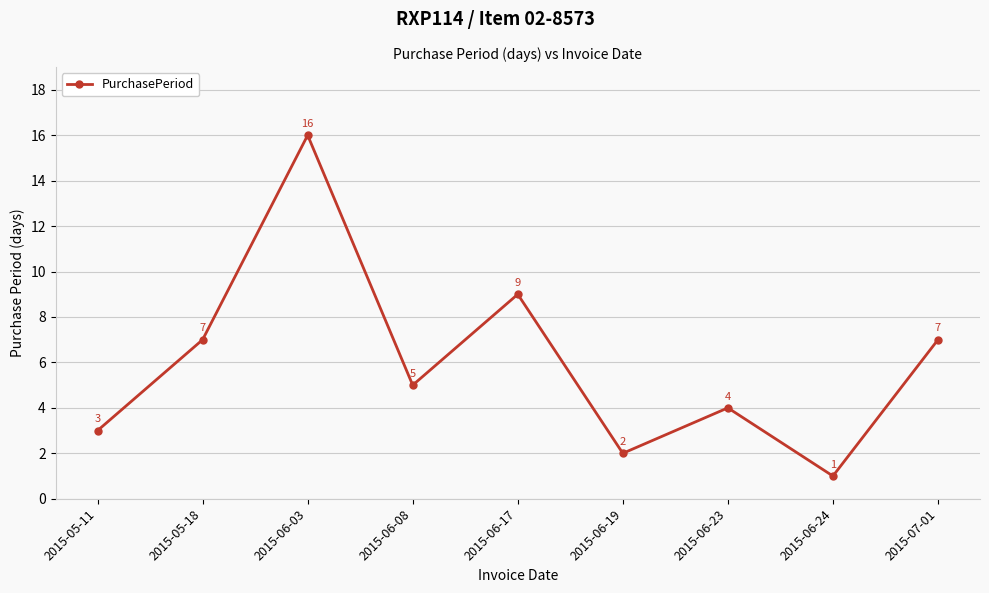

What is the approximate value at 2015-06-24?

1